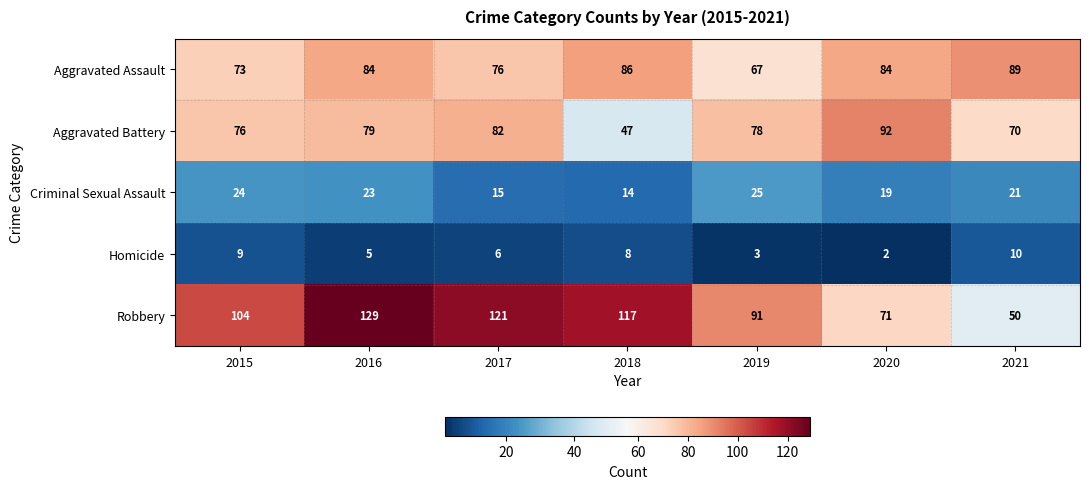

What is the maximum value shown in the chart?

129